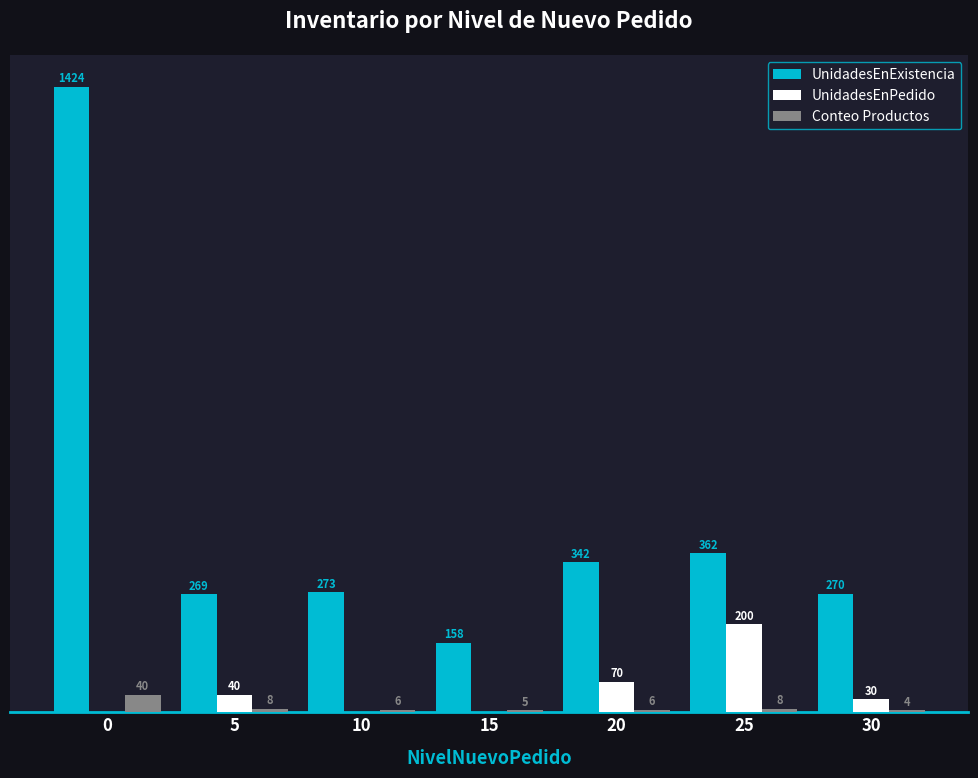

Which series has the largest total across all categories?

UnidadesEnExistencia